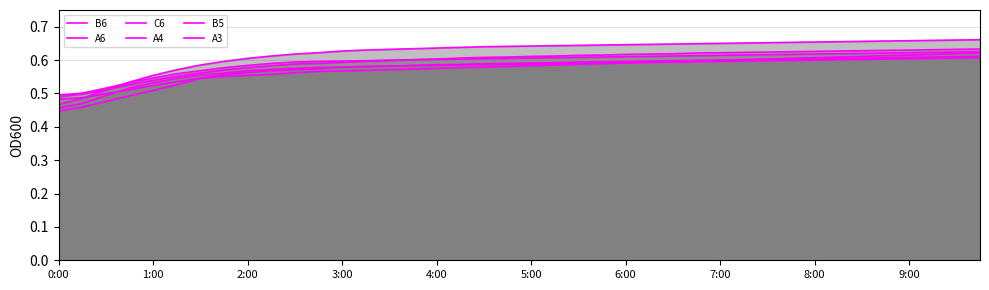

How many lines are shown in the chart?

6